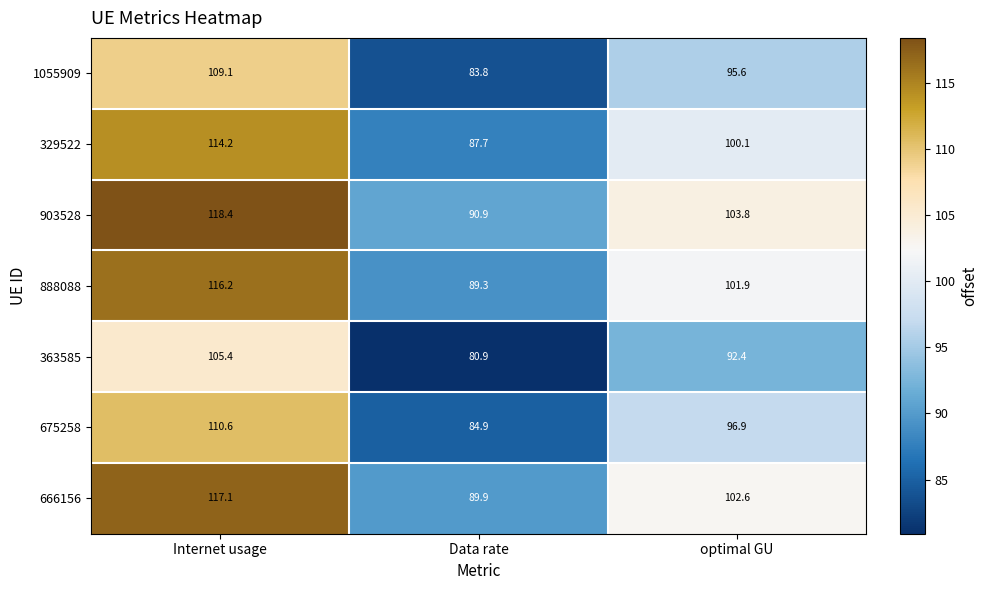

At which category is the sum across all series the highest?

Internet usage